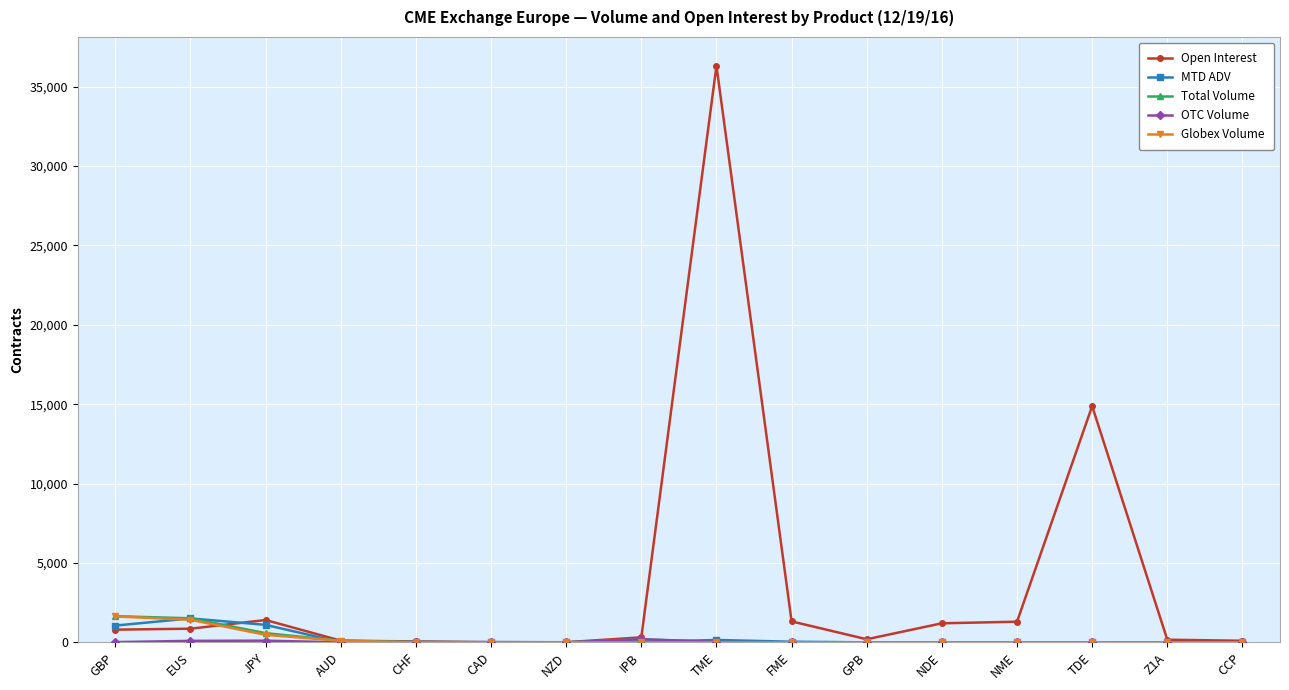

What is the greatest value displayed?

36315.0